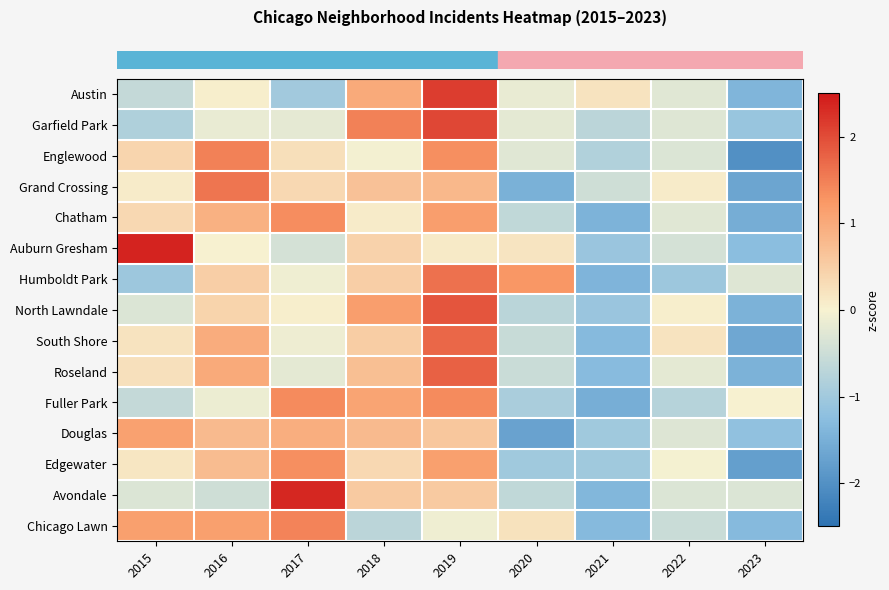

How many data points does each series have?

9